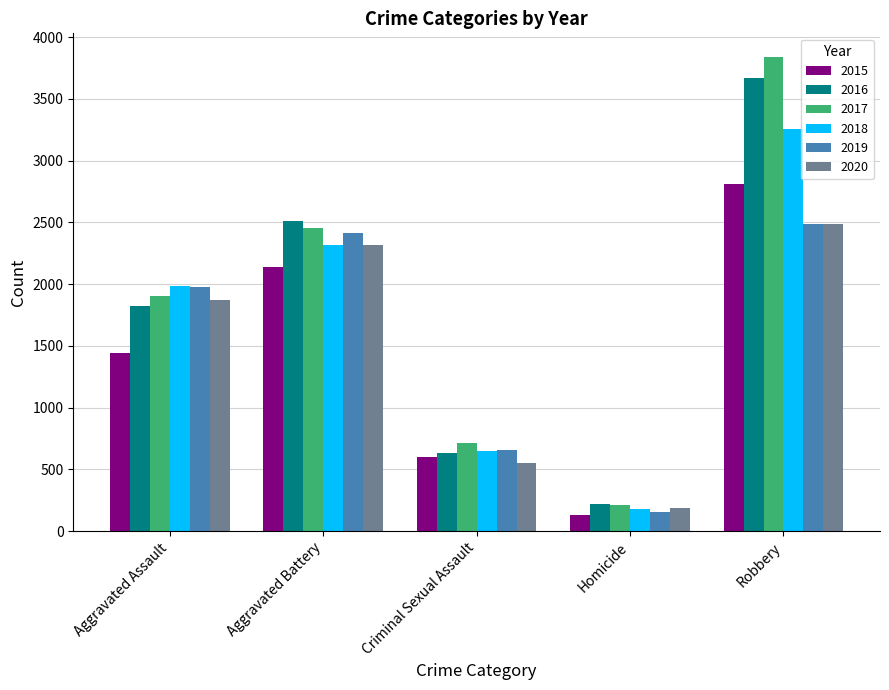

Does the chart contain stacked bars?

No